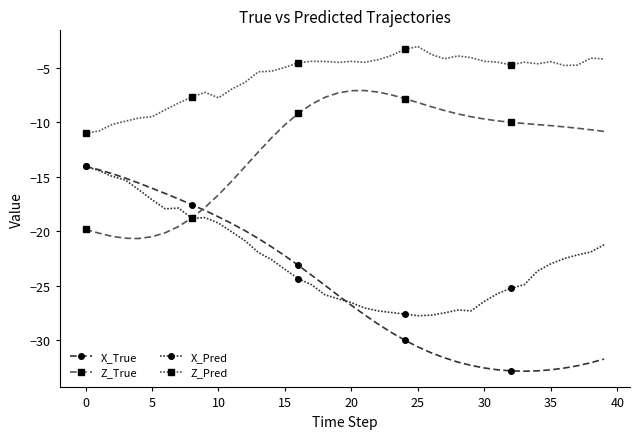

At which label does Z_Pred reach its peak?

25